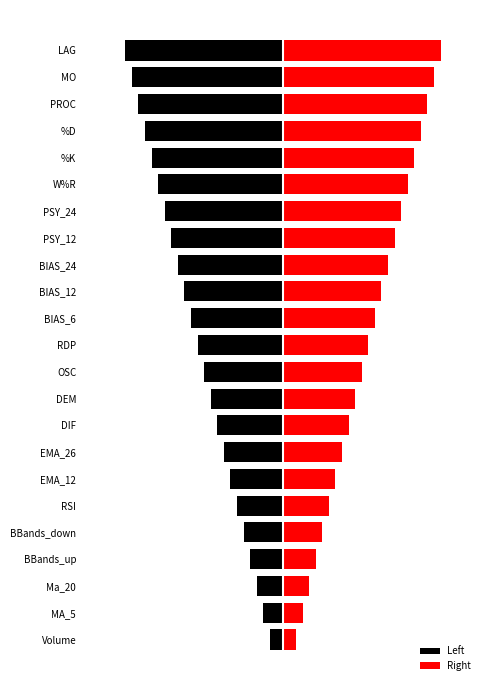

Which has a higher value, BIAS_24 or RDP?

RDP